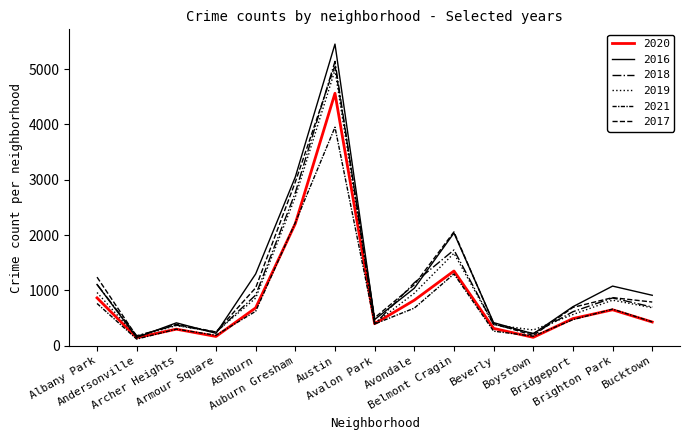

Reading left to right, what are all the values shown in this chart?

2020: Albany Park=866	Andersonville=147	Archer Heights=301	Armour Square=169	Ashburn=686	Auburn Gresham=2208	Austin=4563	Avalon Park=399	Avondale=824	Belmont Cragin=1352	Beverly=315	Boystown=153	Bridgeport=492	Brighton Park=651	Bucktown=430
2016: Albany Park=1108	Andersonville=150	Archer Heights=415	Armour Square=226	Ashburn=1299	Auburn Gresham=3051	Austin=5452	Avalon Park=475	Avondale=1040	Belmont Cragin=2038	Beverly=419	Boystown=217	Bridgeport=707	Brighton Park=1079	Bucktown=913
2018: Albany Park=1109	Andersonville=182	Archer Heights=374	Armour Square=245	Ashburn=917	Auburn Gresham=2769	Austin=5140	Avalon Park=392	Avondale=1140	Belmont Cragin=1732	Beverly=385	Boystown=223	Bridgeport=616	Brighton Park=865	Bucktown=700
2019: Albany Park=963	Andersonville=165	Archer Heights=366	Armour Square=249	Ashburn=862	Auburn Gresham=2689	Austin=4982	Avalon Park=403	Avondale=951	Belmont Cragin=1672	Beverly=381	Boystown=286	Bridgeport=565	Brighton Park=825	Bucktown=688
2021: Albany Park=765	Andersonville=121	Archer Heights=301	Armour Square=191	Ashburn=624	Auburn Gresham=2226	Austin=3950	Avalon Park=394	Avondale=681	Belmont Cragin=1299	Beverly=265	Boystown=173	Bridgeport=472	Brighton Park=663	Bucktown=433
2017: Albany Park=1241	Andersonville=170	Archer Heights=388	Armour Square=250	Ashburn=1048	Auburn Gresham=2960	Austin=5067	Avalon Park=506	Avondale=1103	Belmont Cragin=2059	Beverly=403	Boystown=187	Bridgeport=694	Brighton Park=871	Bucktown=791